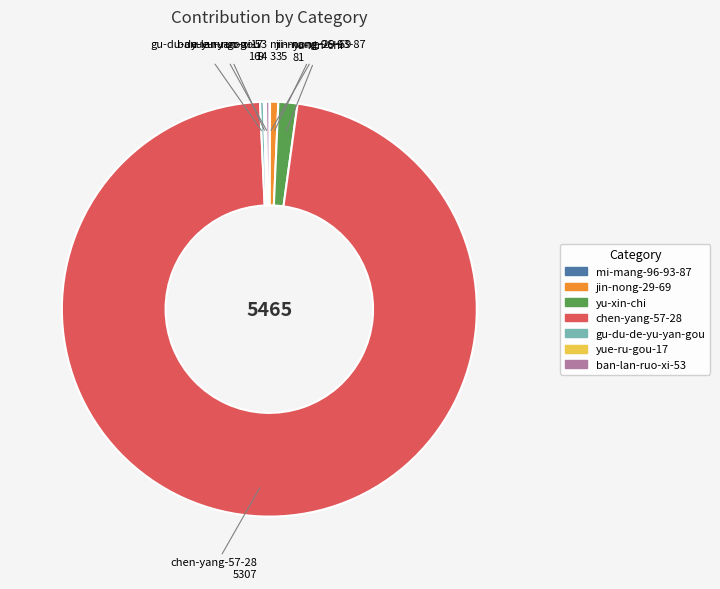

Does chen-yang-57-28 account for over 50% of the chart?

Yes